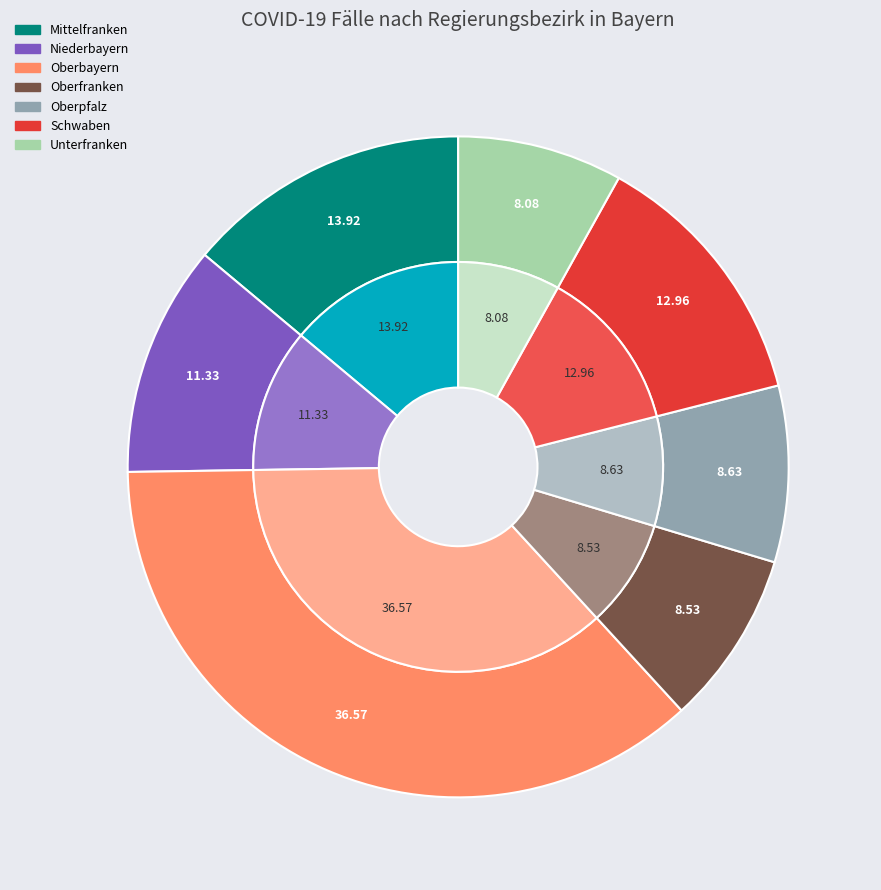

How many segments does this pie chart have?

7